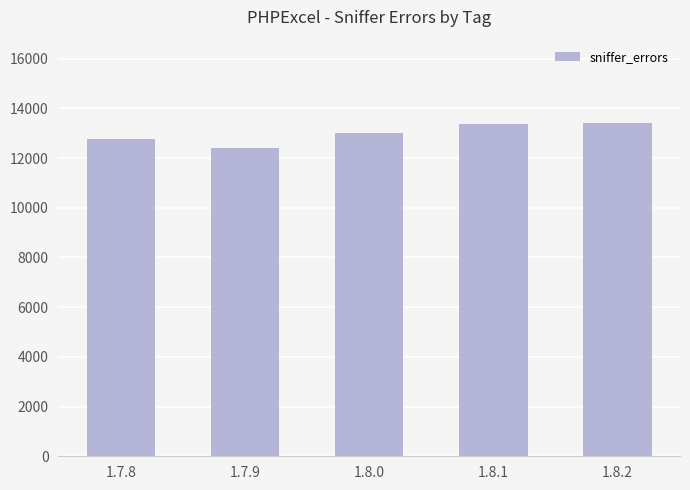

What is the difference between the values at 1.8.2 and 1.8.1?

52